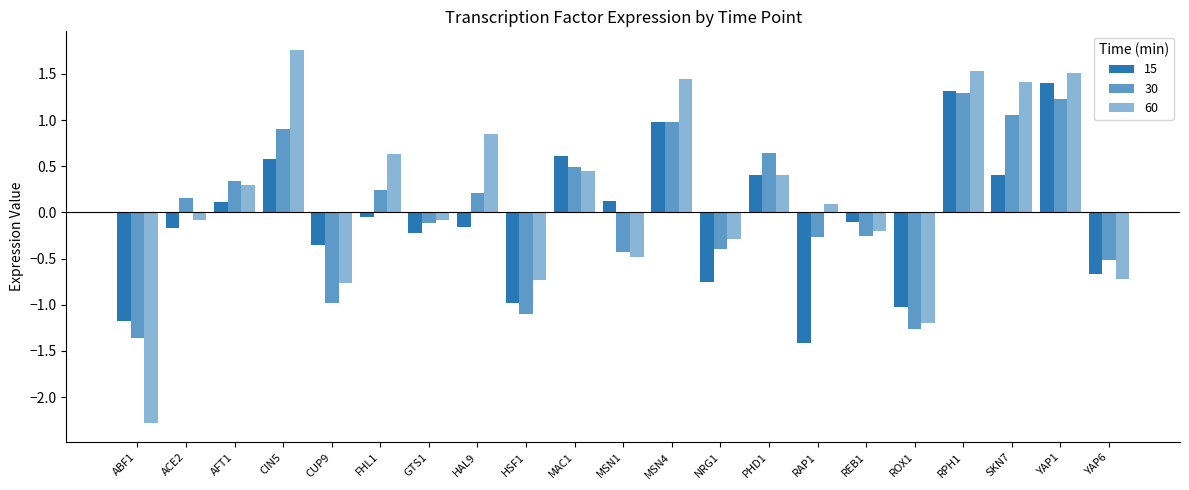

What is the label of the 5th bar from the right?

ROX1